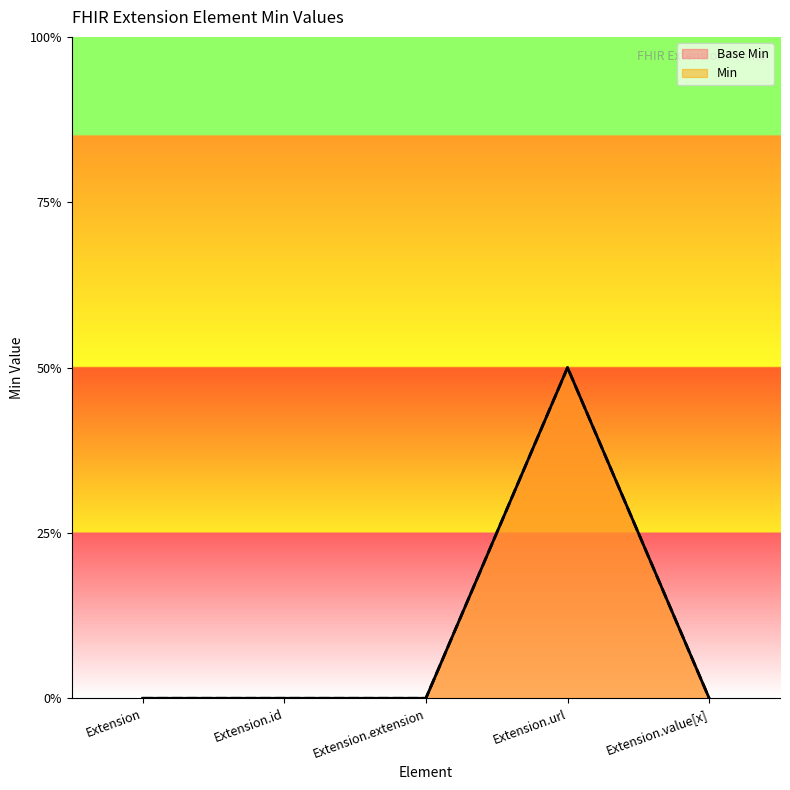

True or false: Base Min and Min cross at least once.

False